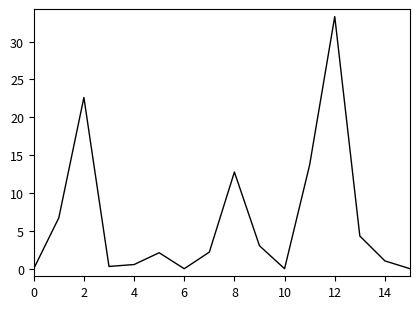

True or false: the data has more than 1 interior local peaks.

True